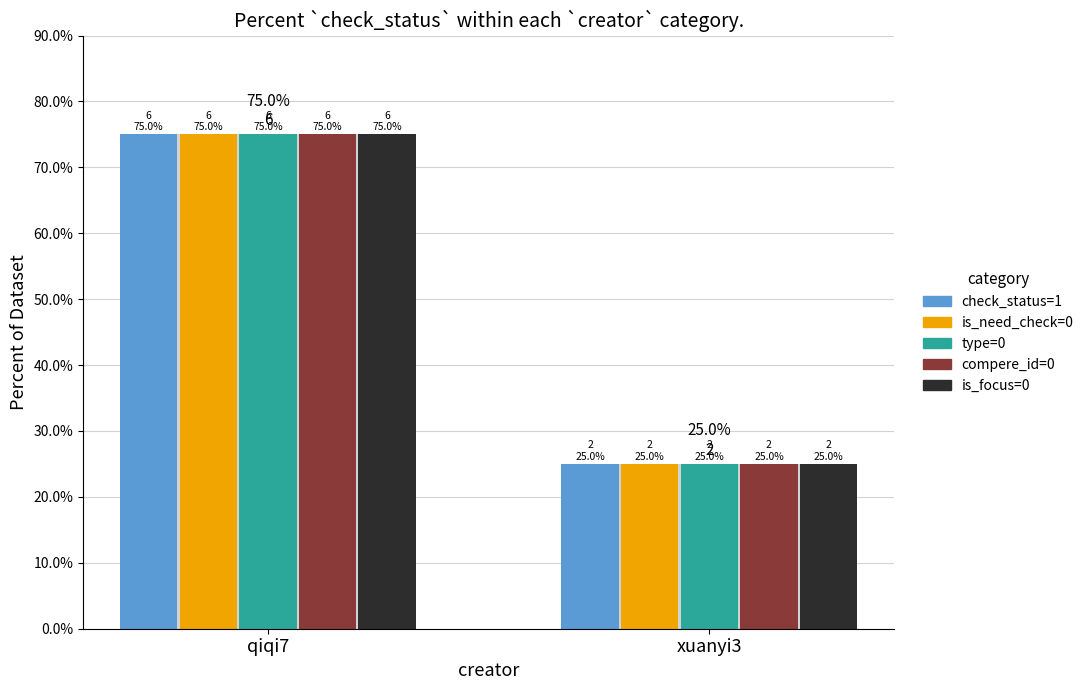

List the labels in order of type=0 value, largest first.

qiqi7, xuanyi3